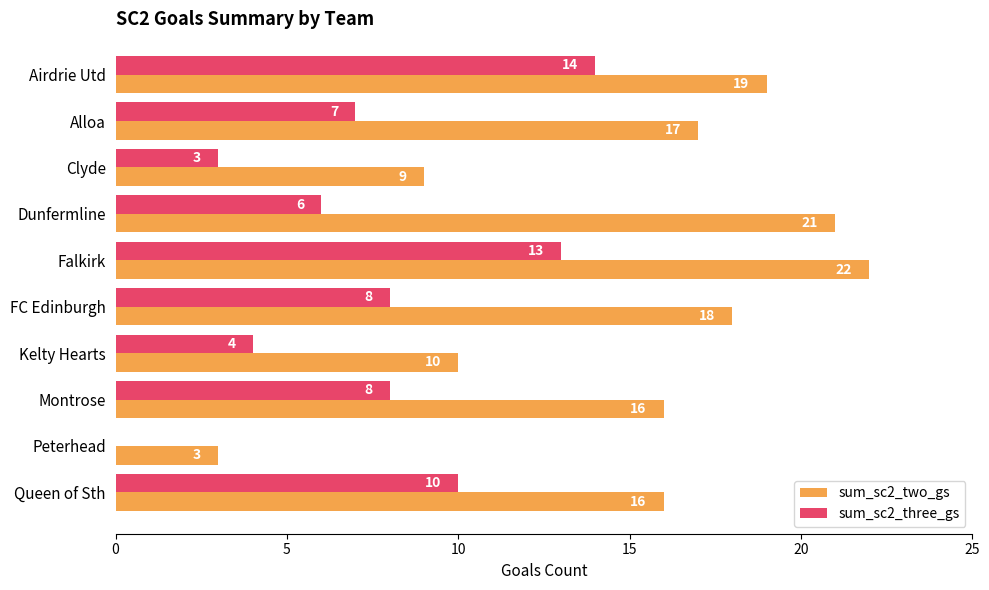

At which category is the sum across all series the highest?

Falkirk